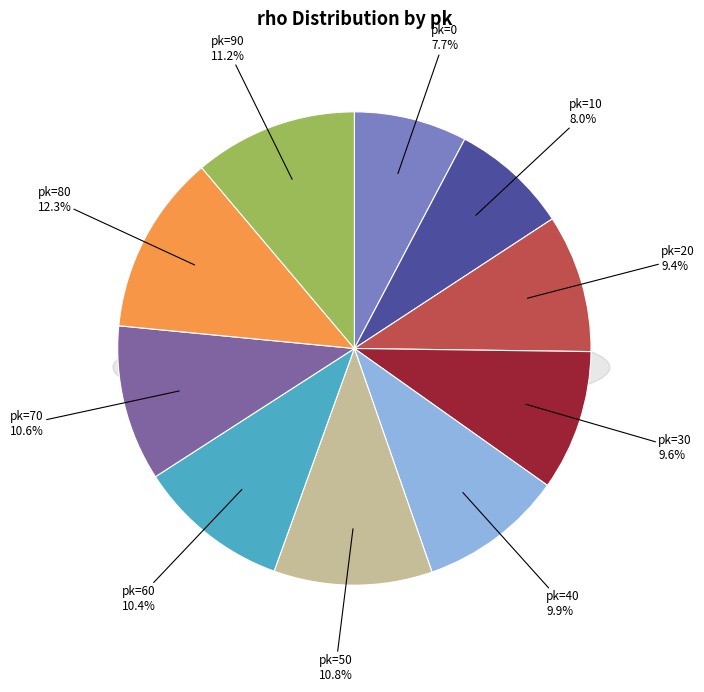

True or false: 80 accounts for 1% of the total.

False